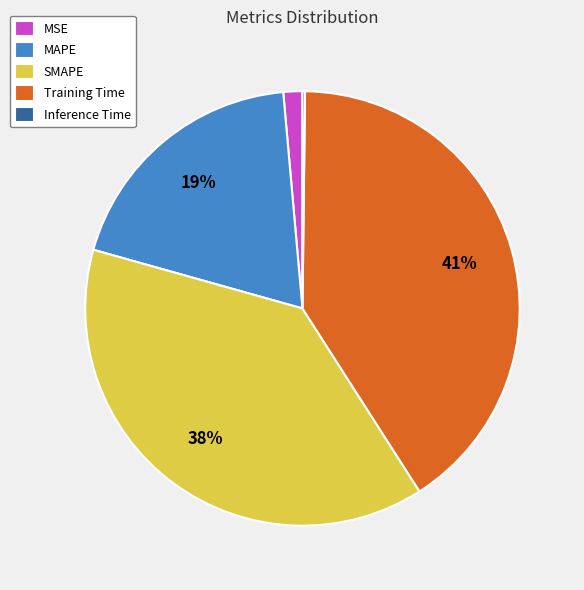

True or false: MAPE accounts for 24% of the total.

False